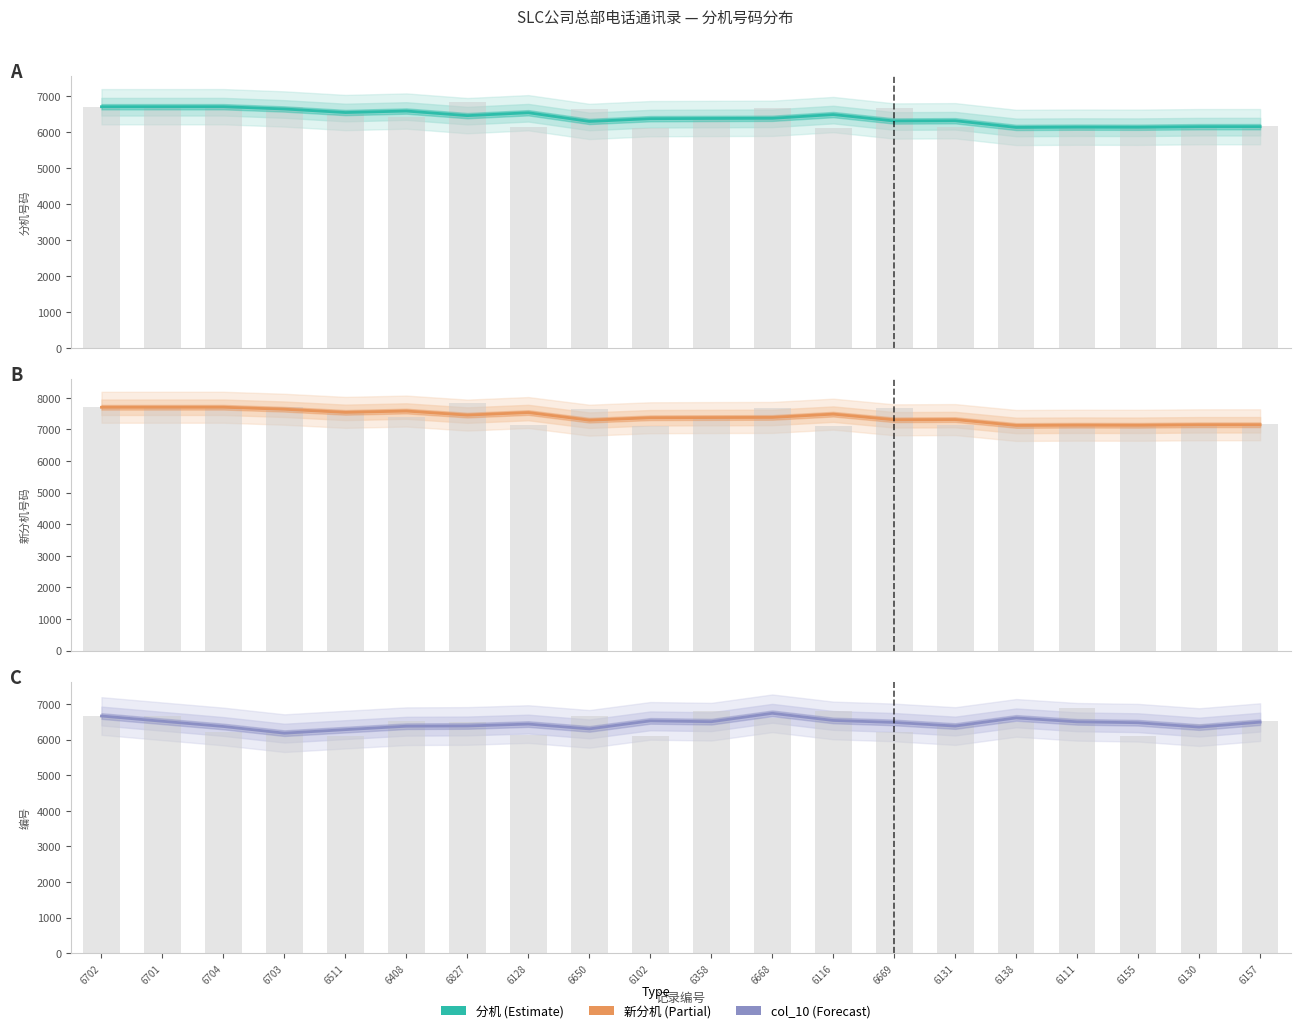

Which series has the largest total across all categories?

新分机